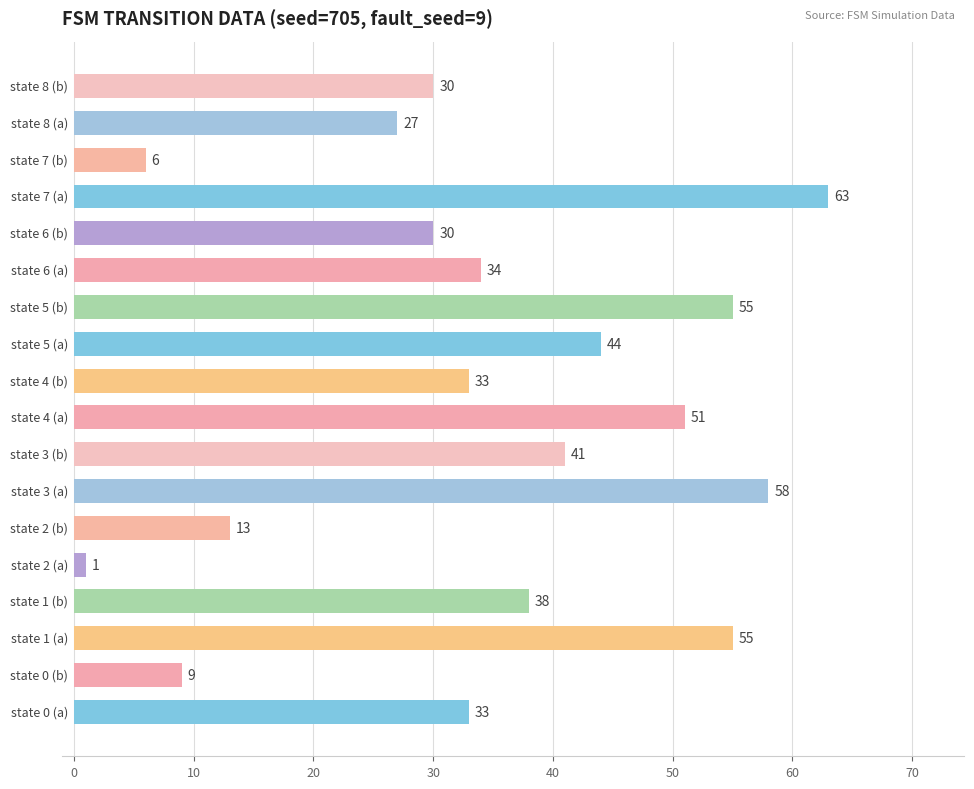

What is the greatest value displayed?

63